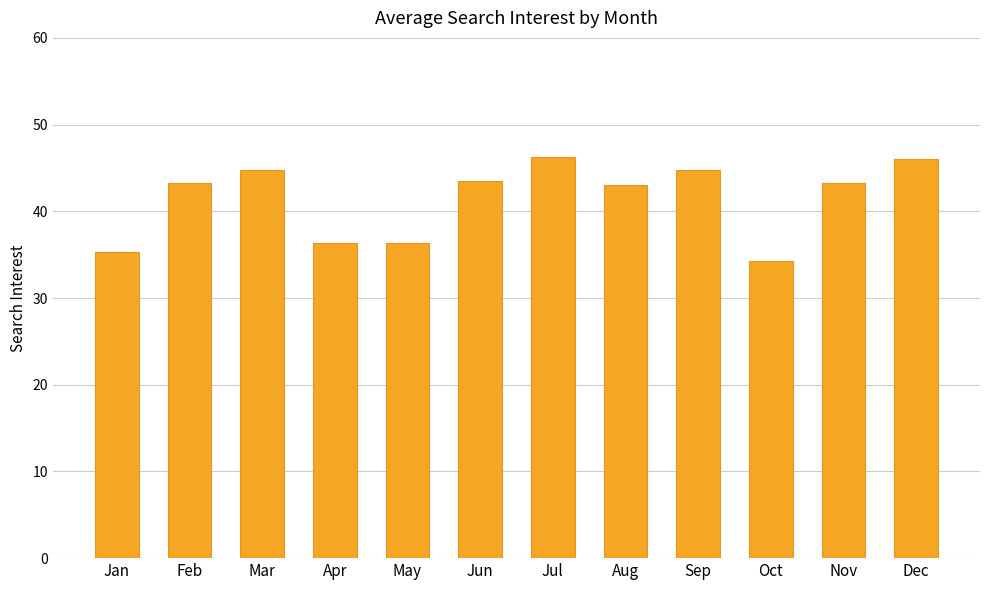

What is the ratio of the value at Jun to the value at Feb?

1.0